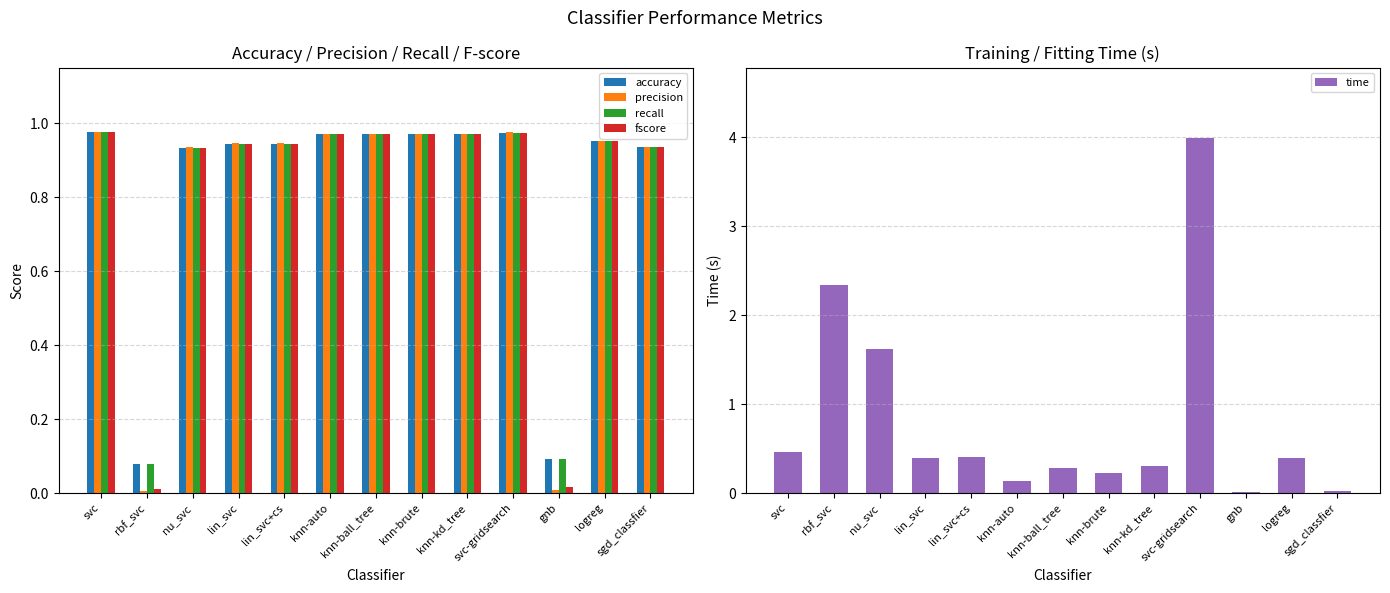

The accuracy series shows 1.0 at knn-auto. True or false?

True